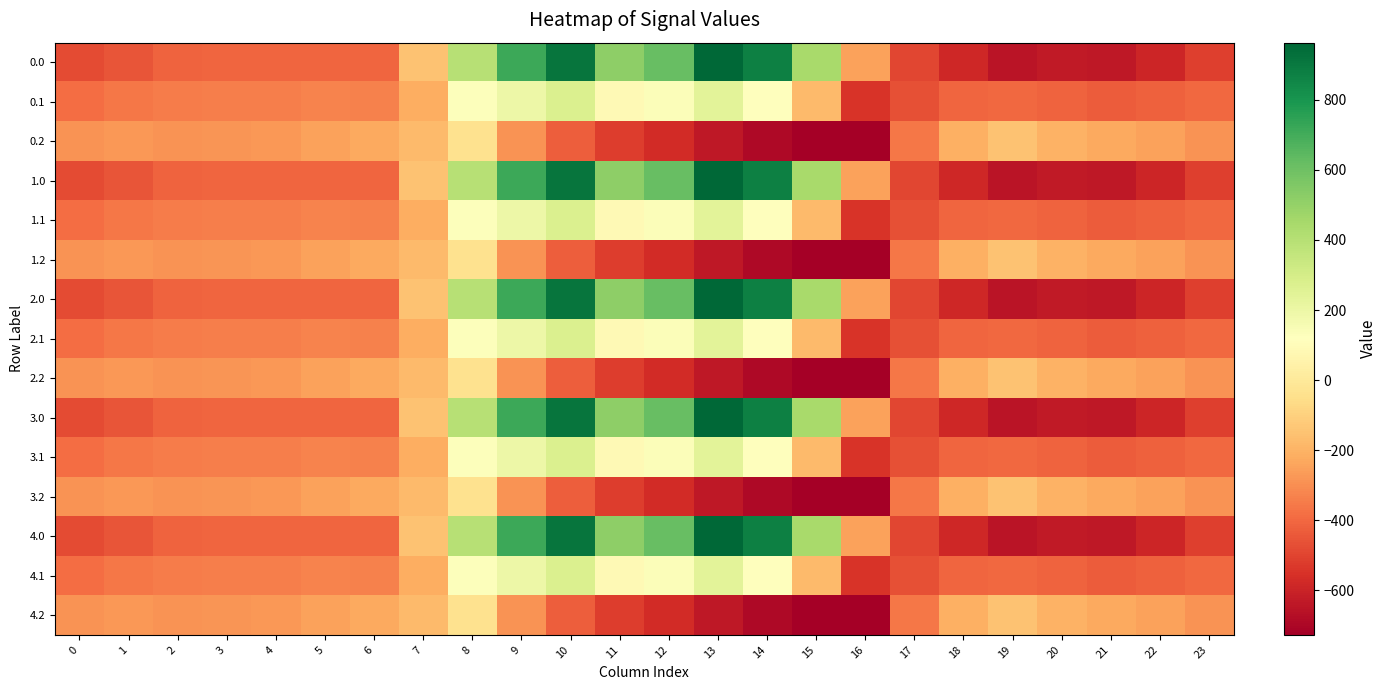

What is the minimum value shown in the chart?

-726.6